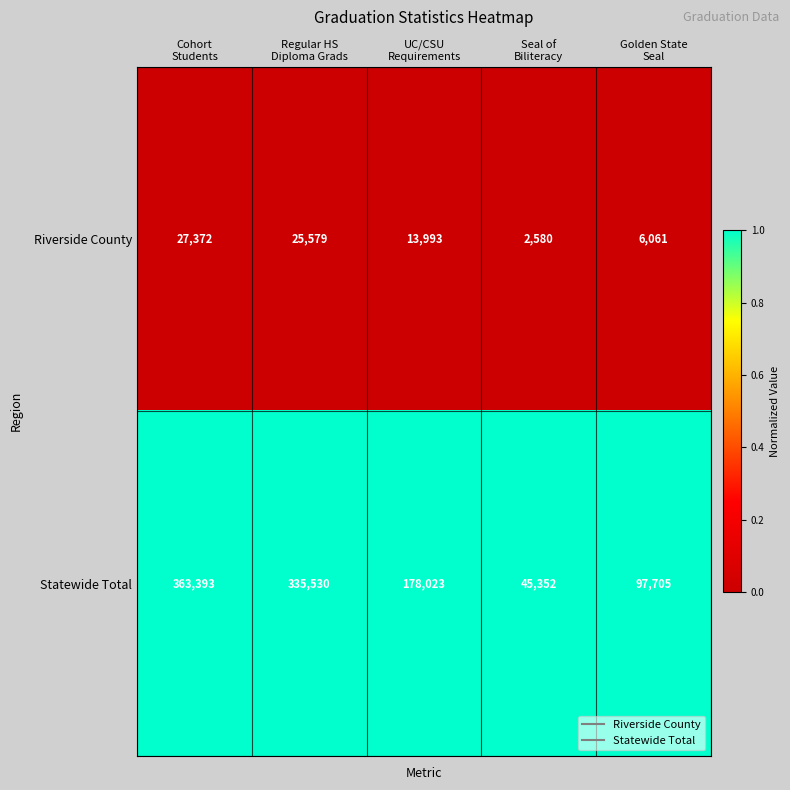

What is the minimum value shown in the chart?

2580